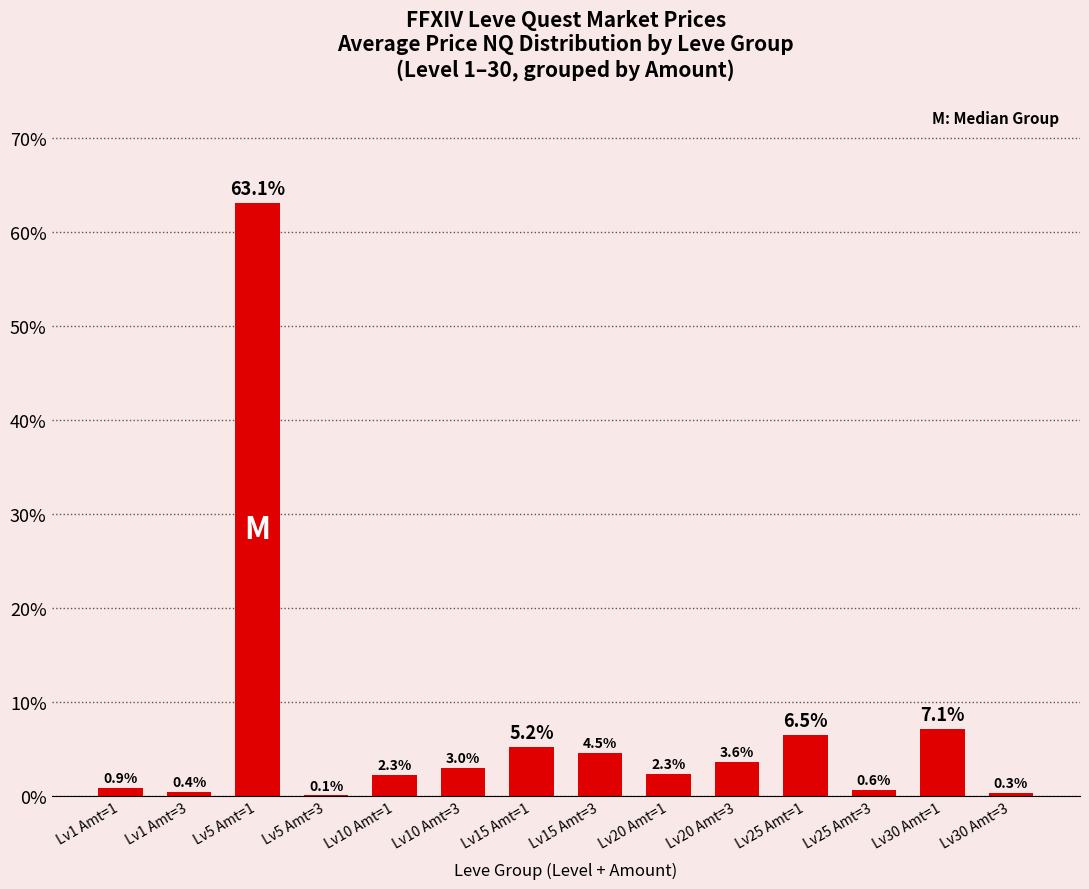

Where does the data first go above 3?

Lv5 Amt=1